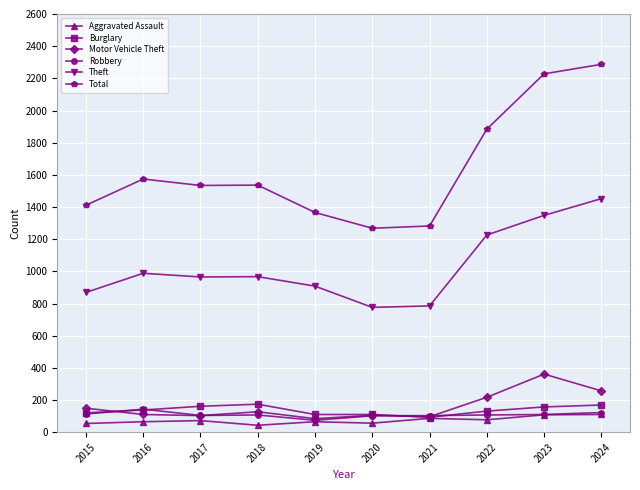

The value of Motor Vehicle Theft at 2018 is 127. True or false?

True